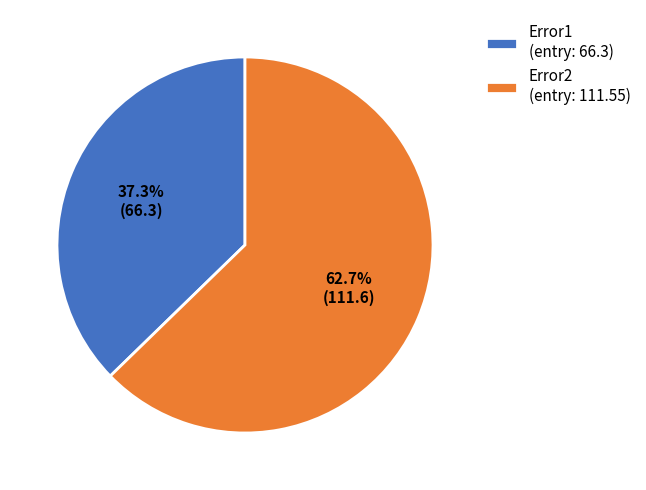

How many slices are in this pie chart?

2